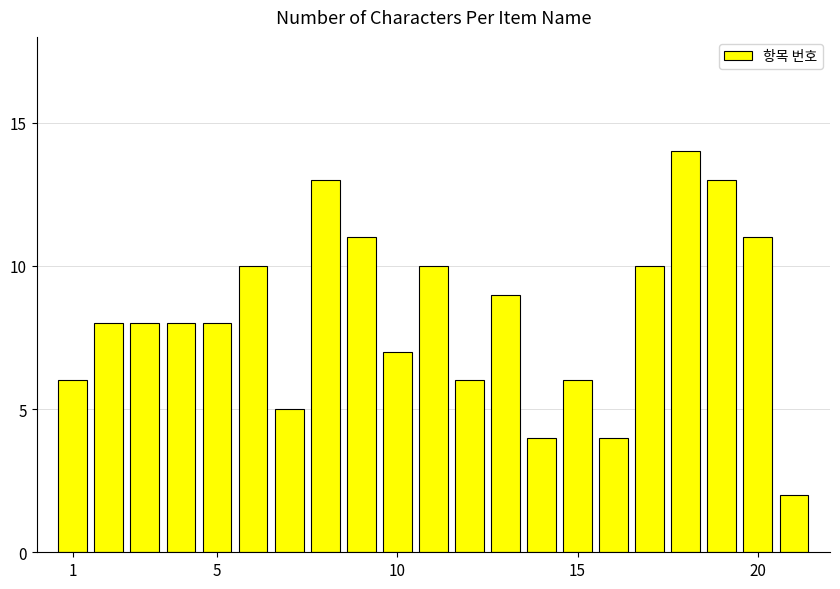

What is the average value?

8